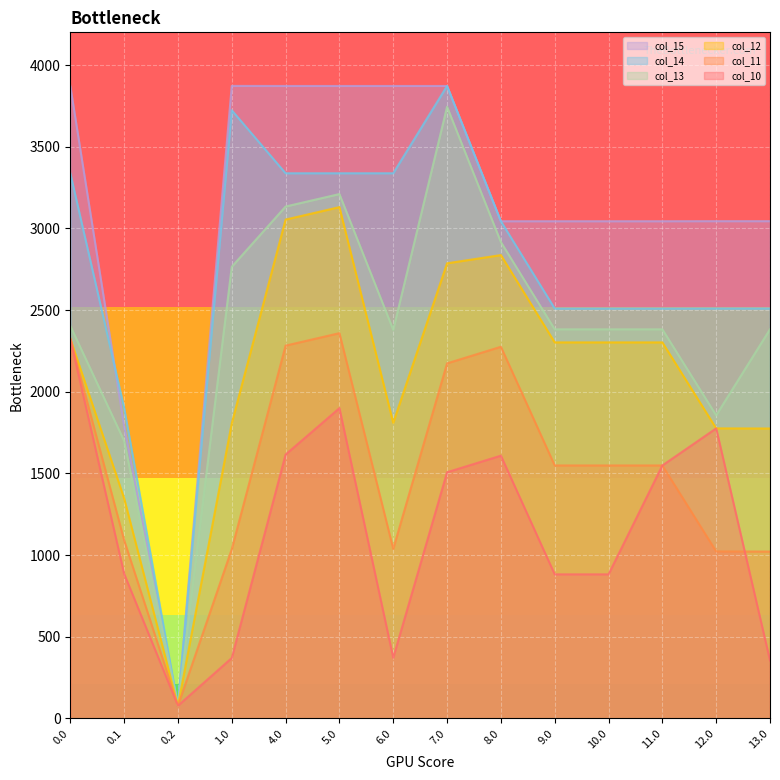

Reading right to left, transcribe all the data shown in this chart.

col_10: 13.0=354.5	12.0=1775.4	11.0=1548.4	10.0=881.7	9.0=881.7	8.0=1608.3	7.0=1506.7	6.0=371.0	5.0=1899.0	4.0=1615.3	1.0=369.6	0.2=77.4	0.1=885.6	0.0=2324.2
col_11: 13.0=1021.2	12.0=1022.0	11.0=1548.4	10.0=1548.4	9.0=1548.4	8.0=2275.0	7.0=2173.4	6.0=1037.7	5.0=2358.3	4.0=2282.0	1.0=1035.5	0.2=77.4	0.1=1091.4	0.0=2324.2
col_12: 13.0=1774.5	12.0=1775.4	11.0=2301.8	10.0=2301.8	9.0=2301.8	8.0=2836.2	7.0=2786.0	6.0=1809.3	5.0=3129.9	4.0=3053.6	1.0=1806.4	0.2=77.4	0.1=1347.7	0.0=2324.2
col_13: 13.0=2382.2	12.0=1855.4	11.0=2381.8	10.0=2381.8	9.0=2381.8	8.0=2916.2	7.0=3744.3	6.0=2378.9	5.0=3209.9	4.0=3133.6	1.0=2764.7	0.2=77.4	0.1=1699.2	0.0=2403.5
col_14: 13.0=2509.6	12.0=2509.6	11.0=2509.1	10.0=2509.1	9.0=2509.1	8.0=3043.6	7.0=3871.7	6.0=3337.2	5.0=3337.2	4.0=3337.2	1.0=3723.1	0.2=77.4	0.1=1902.0	0.0=3338.0
col_15: 13.0=3044.0	12.0=3044.0	11.0=3043.6	10.0=3043.6	9.0=3043.6	8.0=3043.6	7.0=3871.7	6.0=3871.7	5.0=3871.7	4.0=3871.7	1.0=3872.0	0.2=77.4	0.1=1788.7	0.0=3872.0